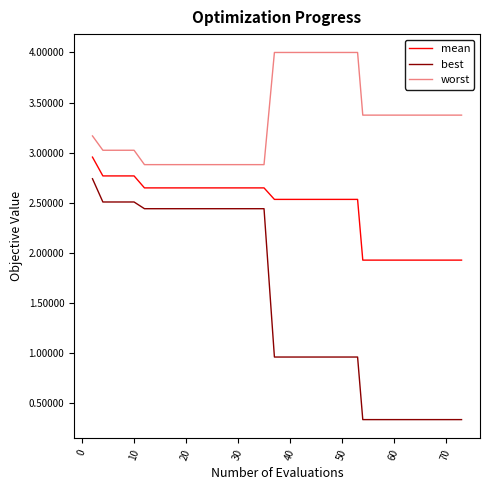

List the series in order of their overall mean, lowest first.

best, mean, worst